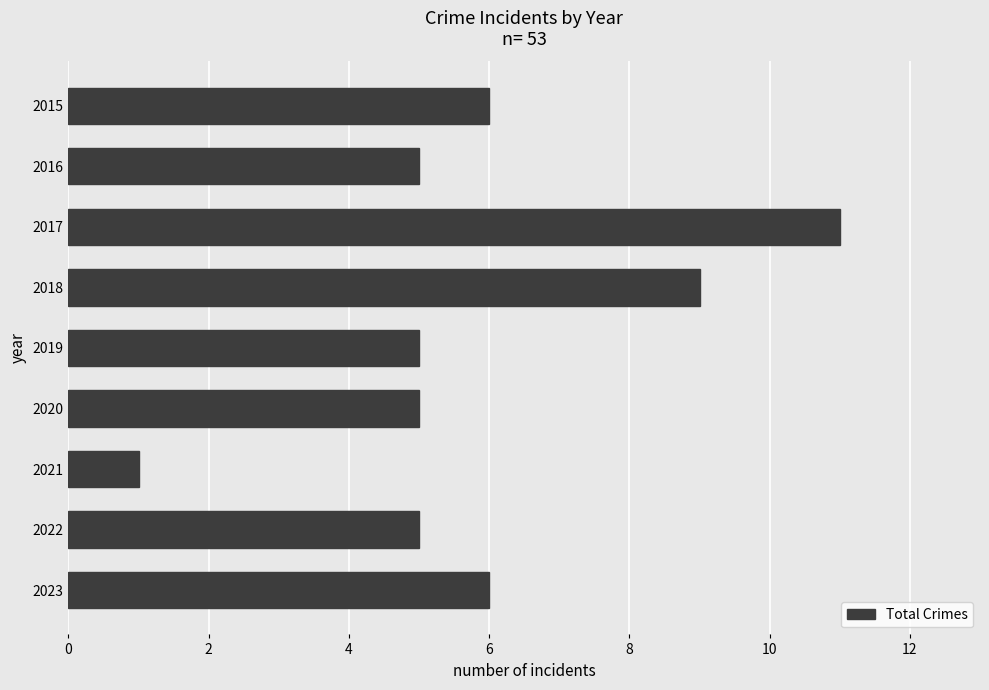

What is the ratio of the value at 2019 to the value at 2015?

0.8